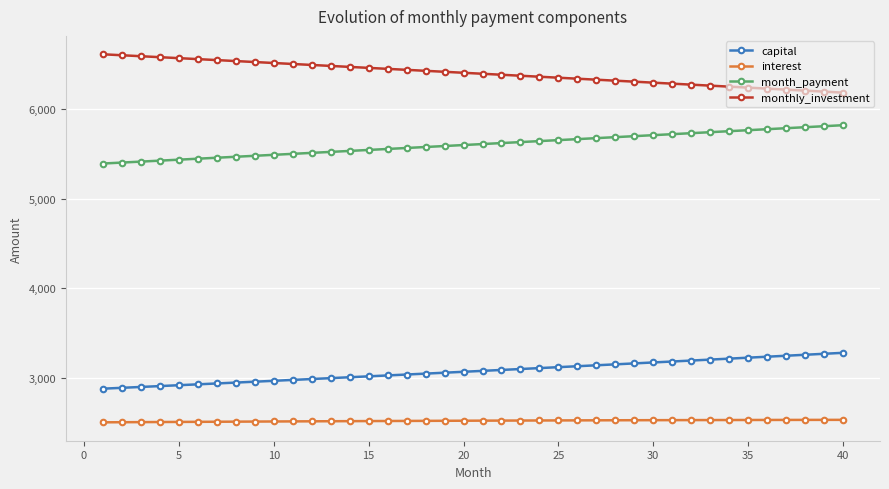

True or false: capital and interest cross at least once.

False